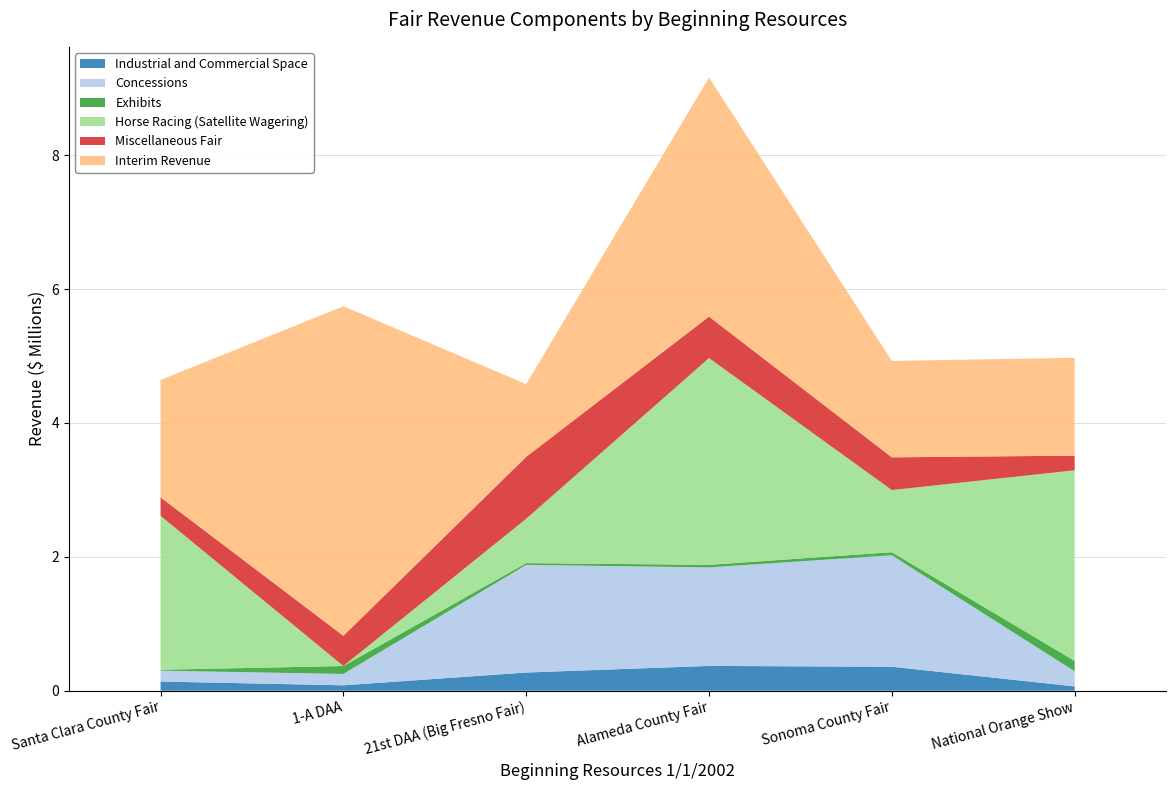

At which category is the sum across all series the highest?

Alameda County Fair